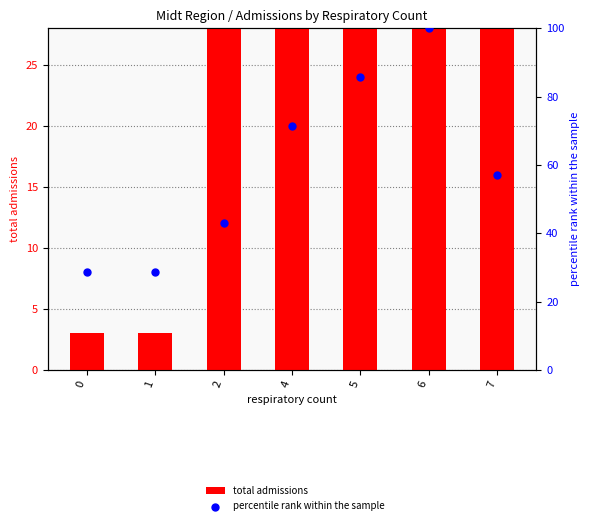

Which series reaches the minimum Y coordinate?

total admissions